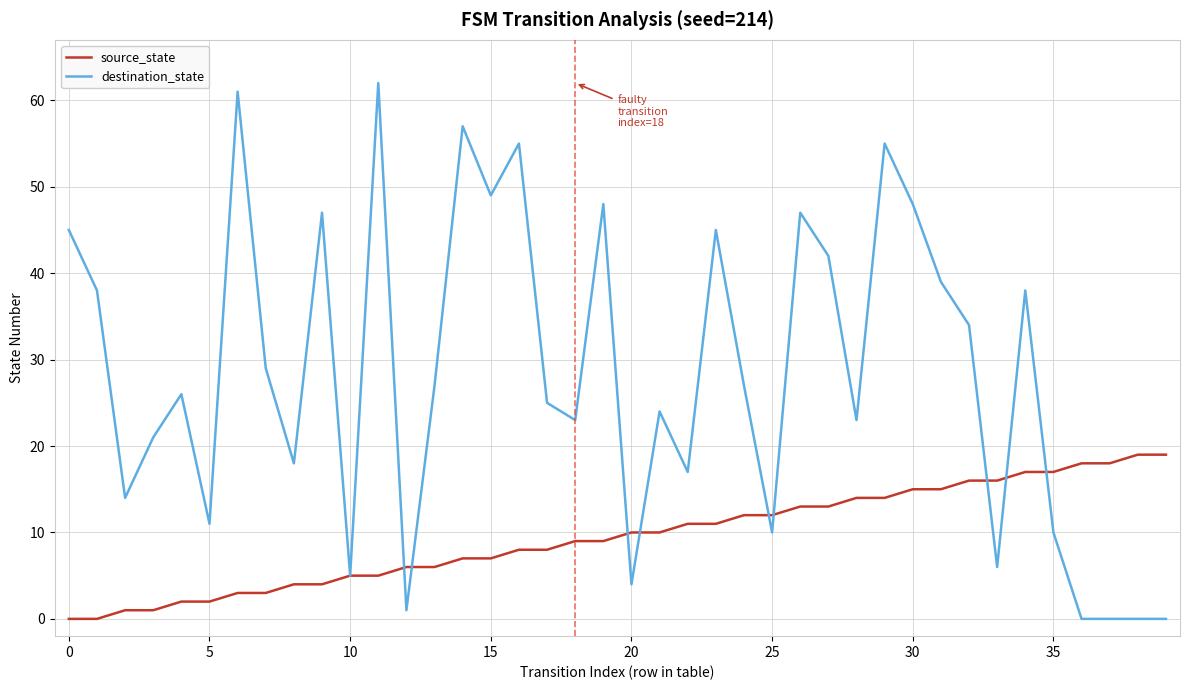

Which series has the widest spread of values?

destination_state